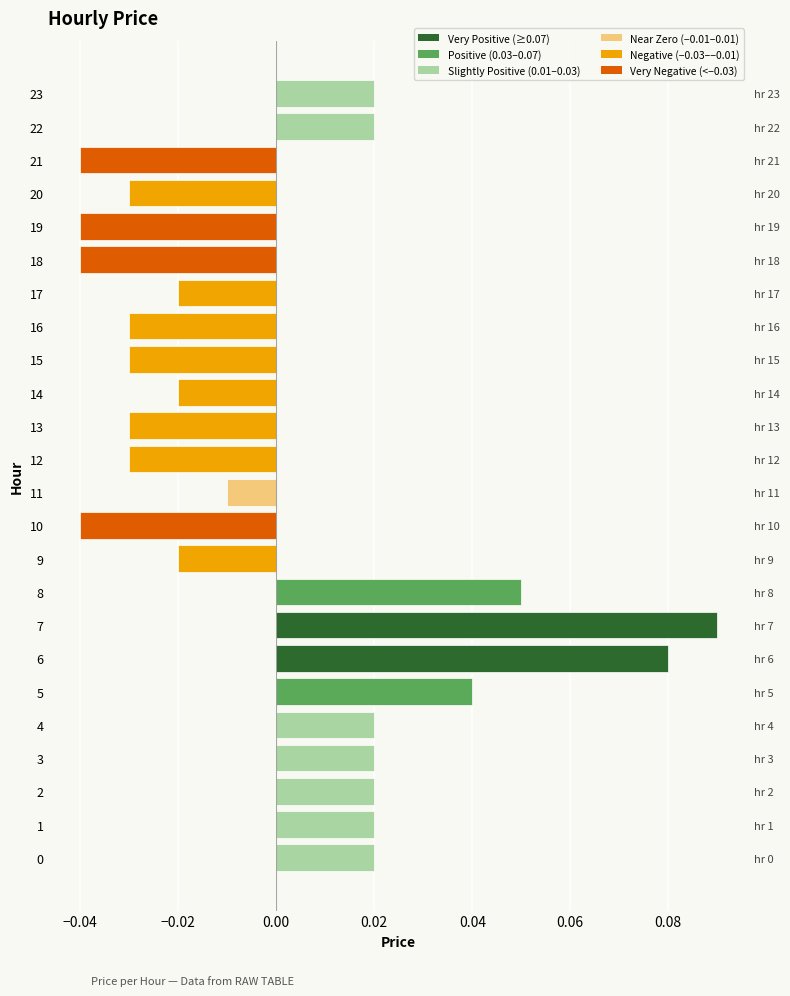

Reading left to right, transcribe all the data shown in this chart.

0.0	0.0	0.0	0.0	0.0	0.0	0.1	0.1	0.1	-0.0	-0.0	-0.0	-0.0	-0.0	-0.0	-0.0	-0.0	-0.0	-0.0	-0.0	-0.0	-0.0	0.0	0.0